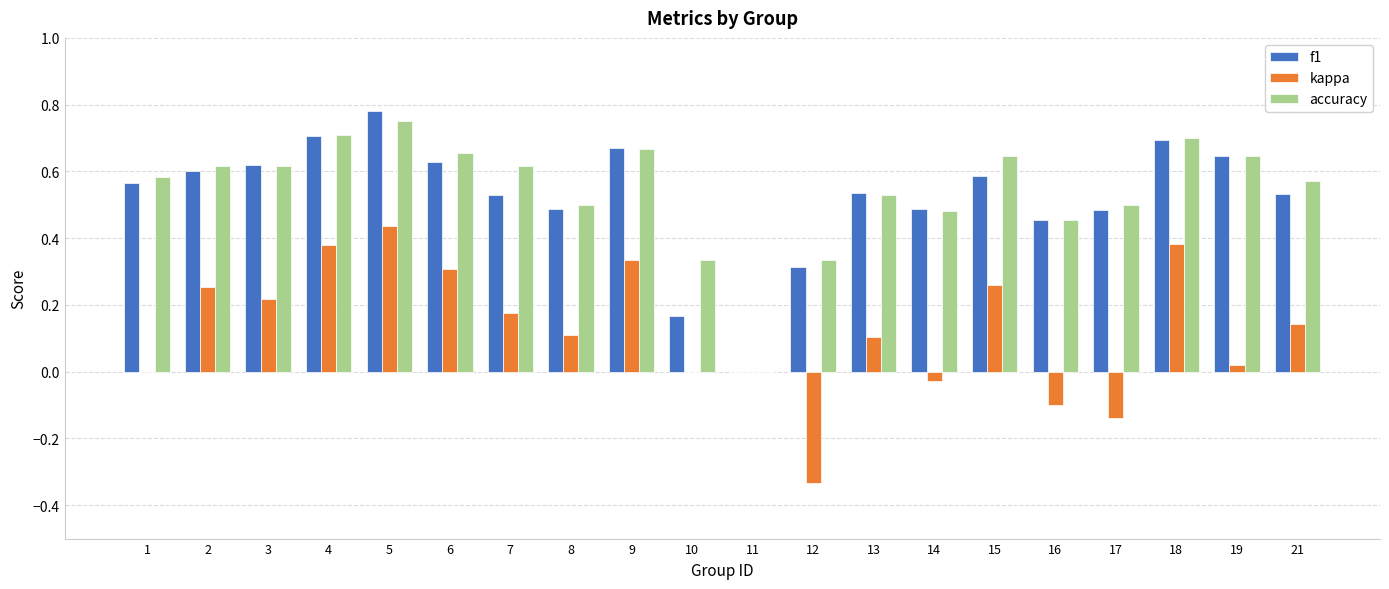

How many data points in accuracy are above 0?

19